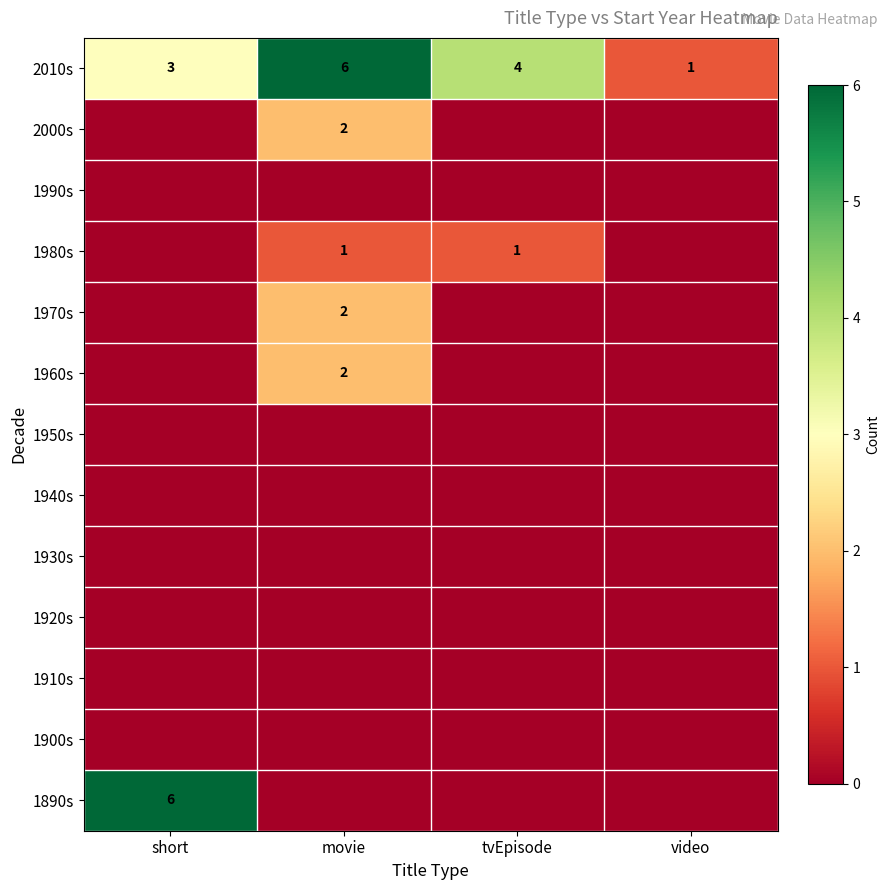

The value of 2000s at movie is 3. True or false?

False